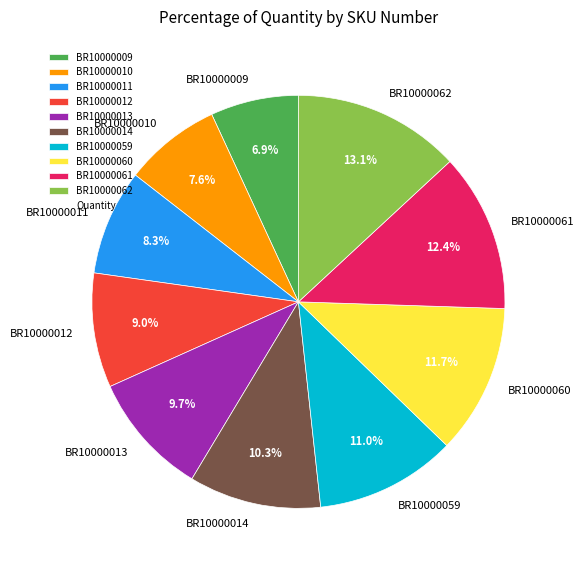

Count the number of slices in the pie.

10